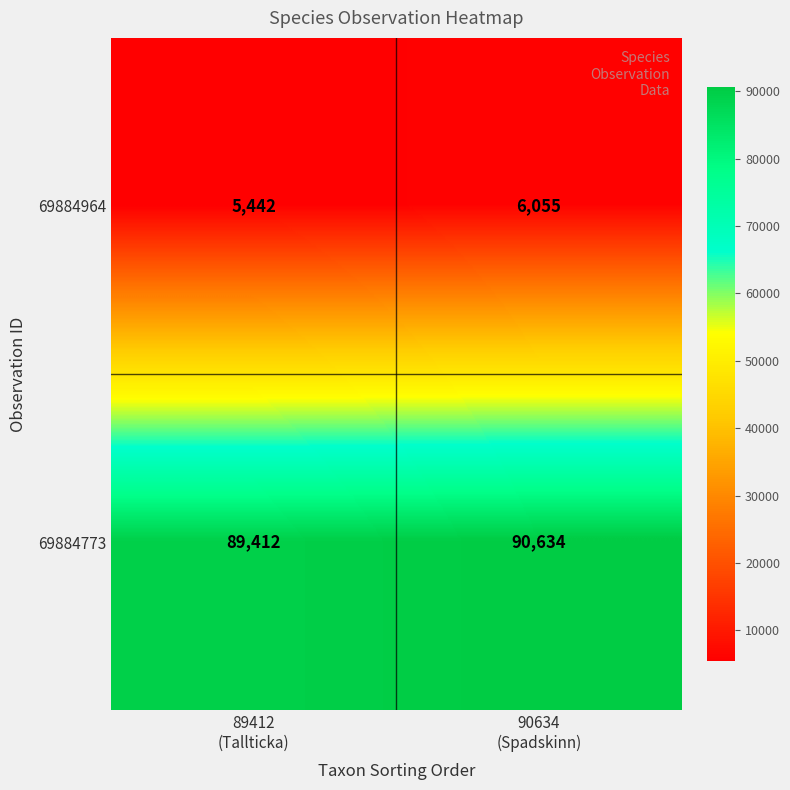

How many series are shown in this chart?

2